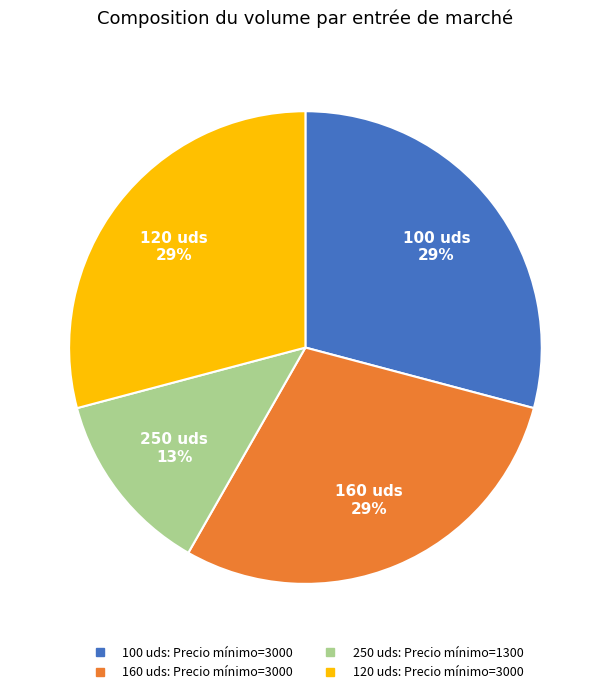

Is there a majority slice in this chart?

No